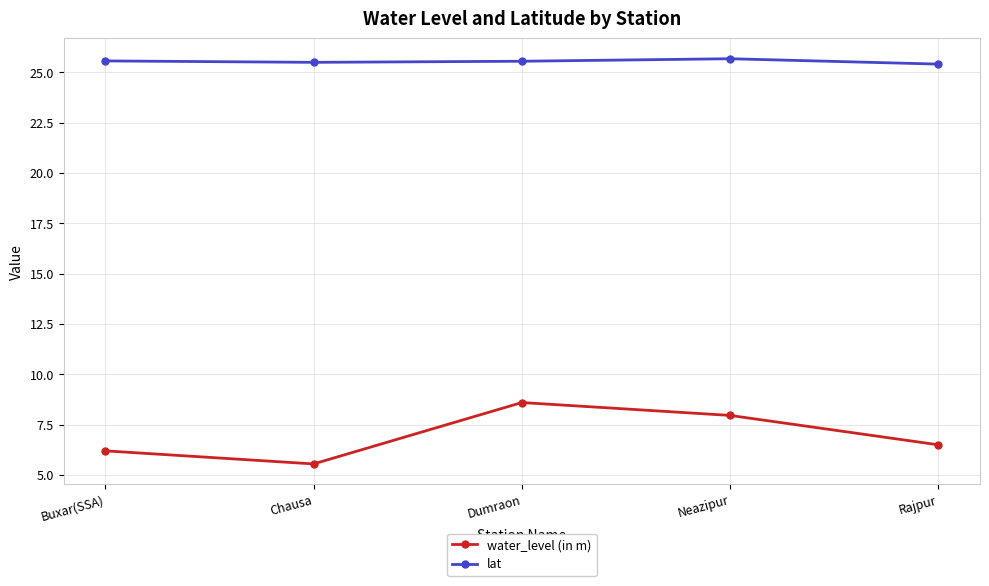

True or false: lat and water_level (in m) intersect in this chart.

False